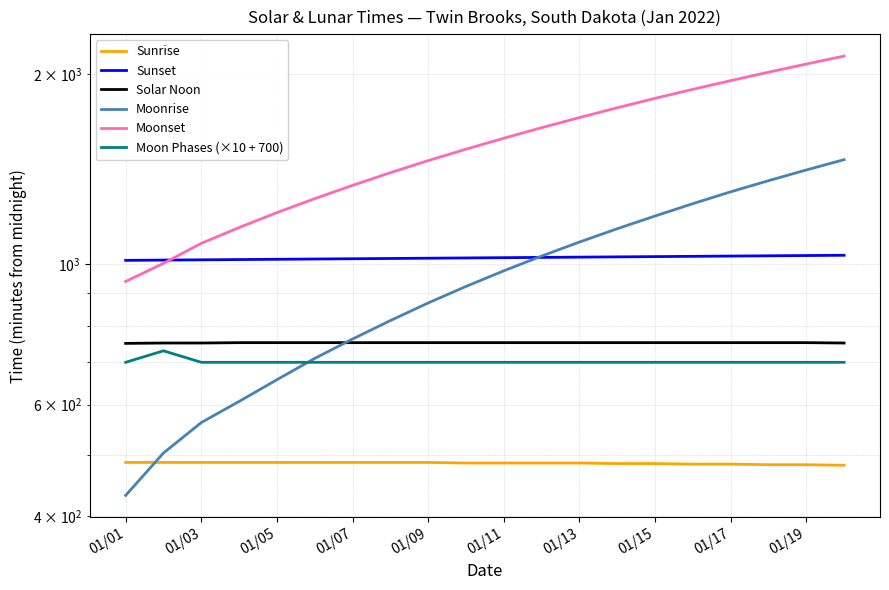

What is the sum of all Moonset values?

30975